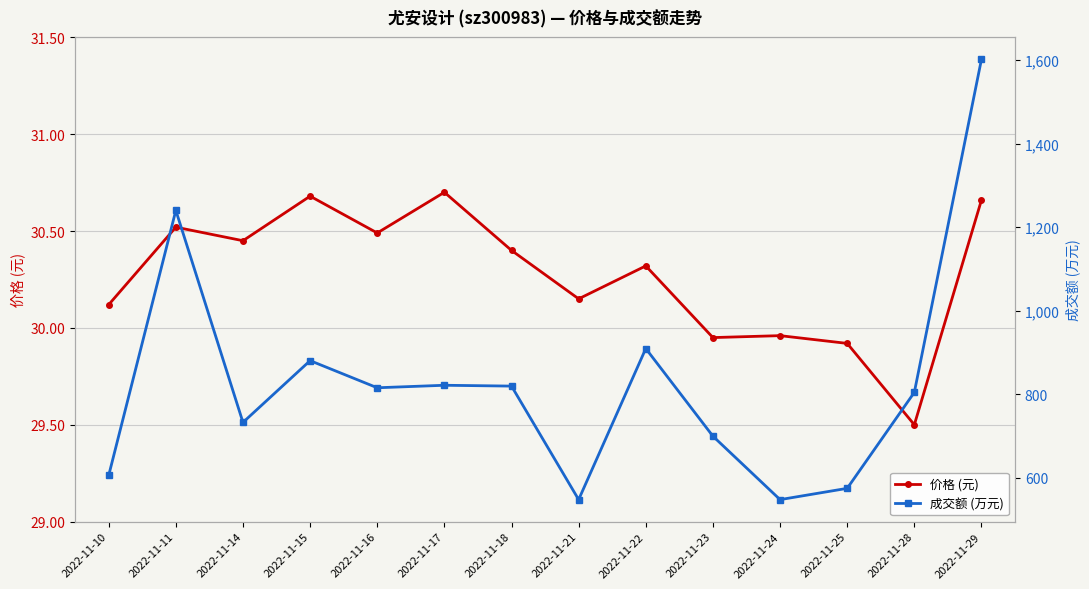

What is the total value across all series at 2022-11-21?

577.1